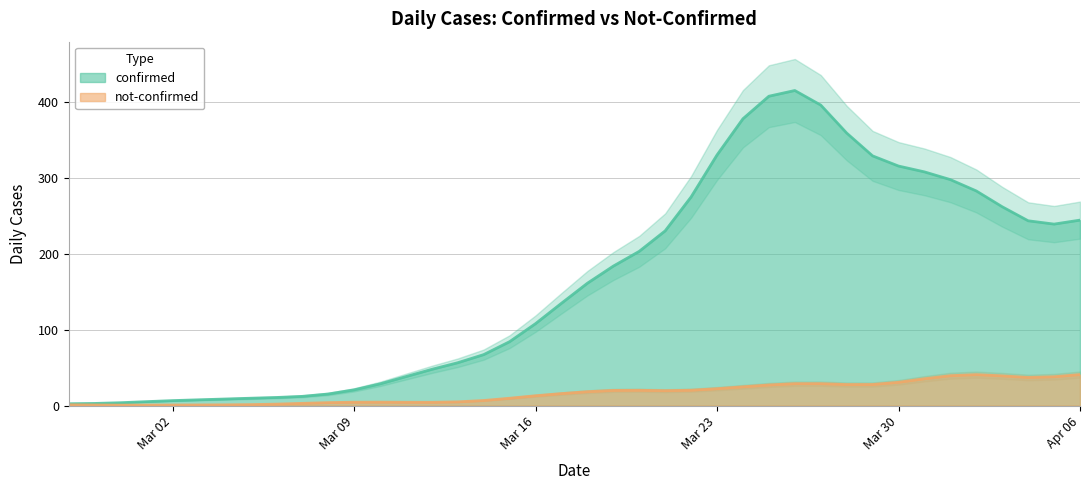

Which series has the largest total across all categories?

confirmed